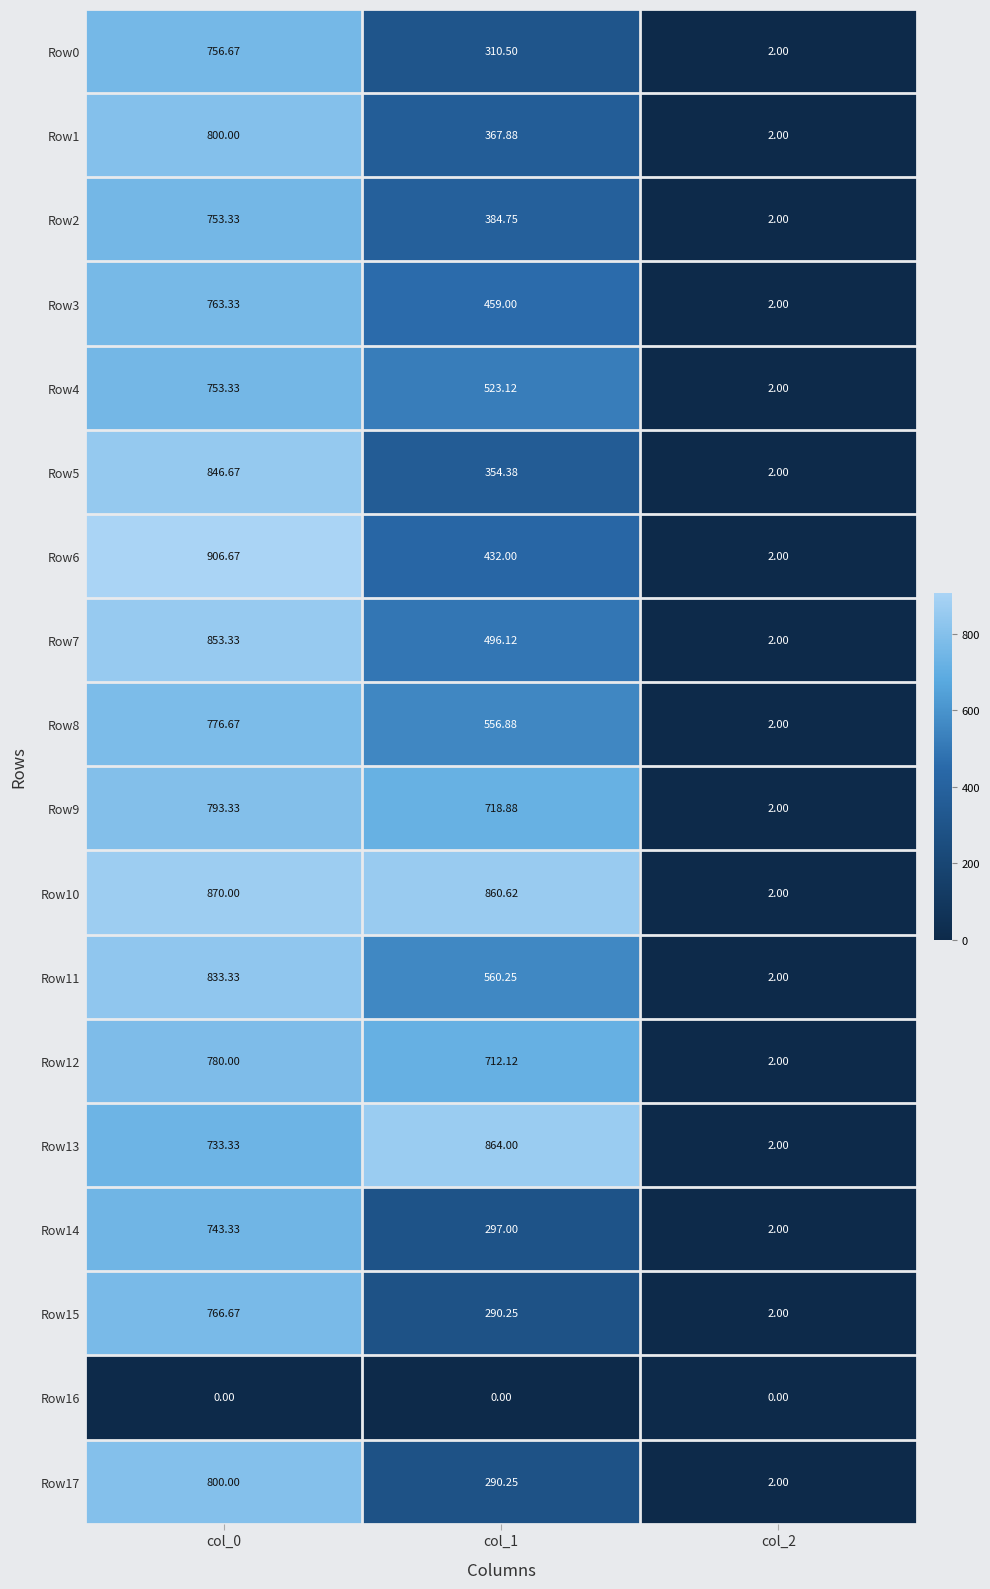

How many data points in Row1 are less than 367?

1